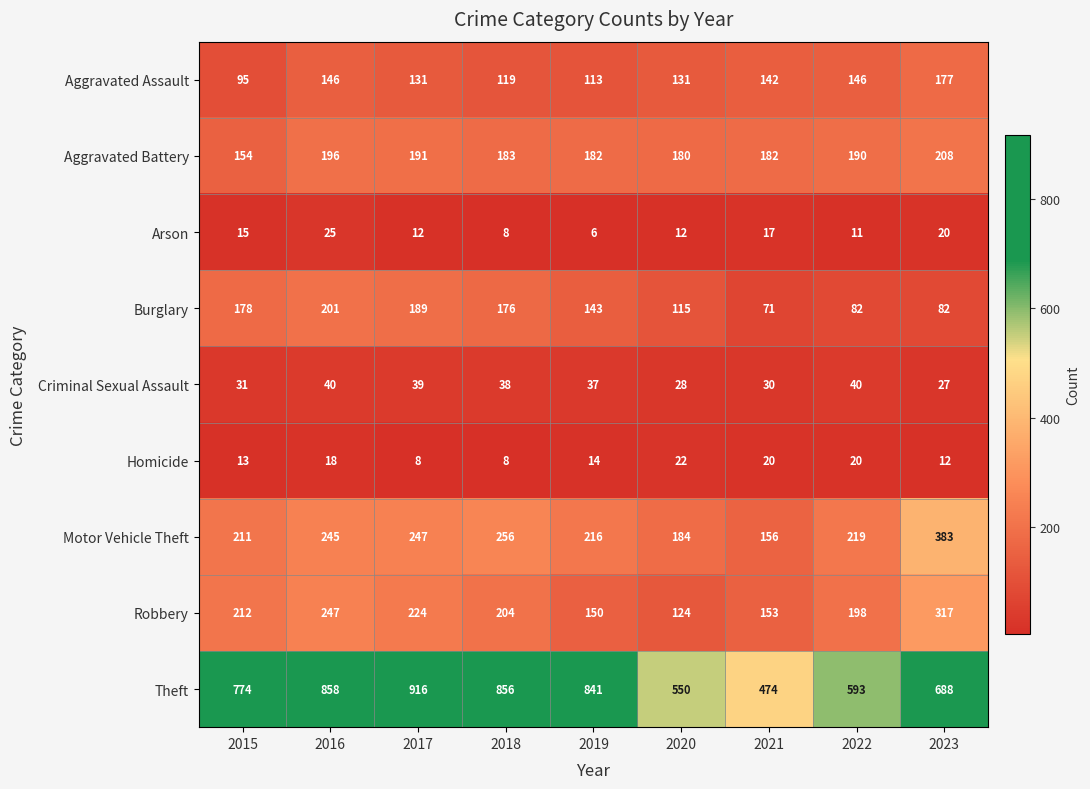

What is the approximate value of Criminal Sexual Assault at 2020, to the nearest 10?

30